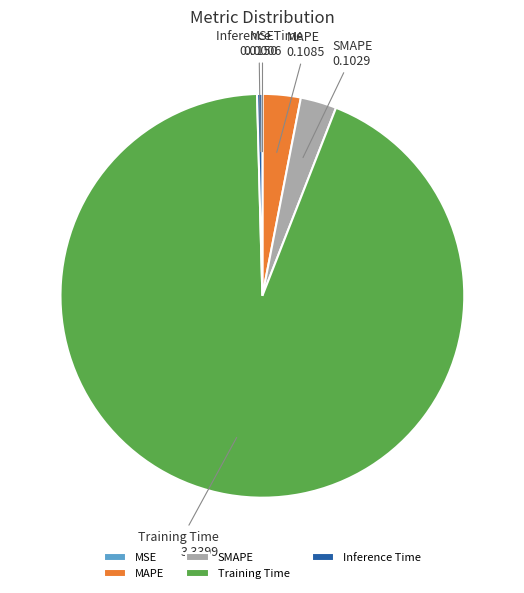

Which slice represents more than half of the pie?

Training Time